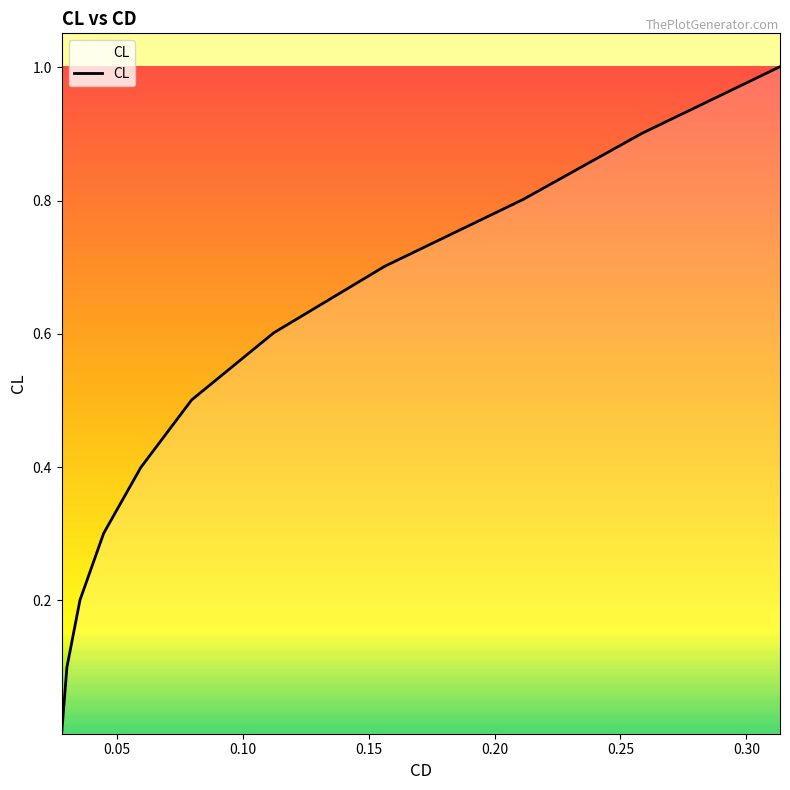

Count the number of categories in the chart.

11